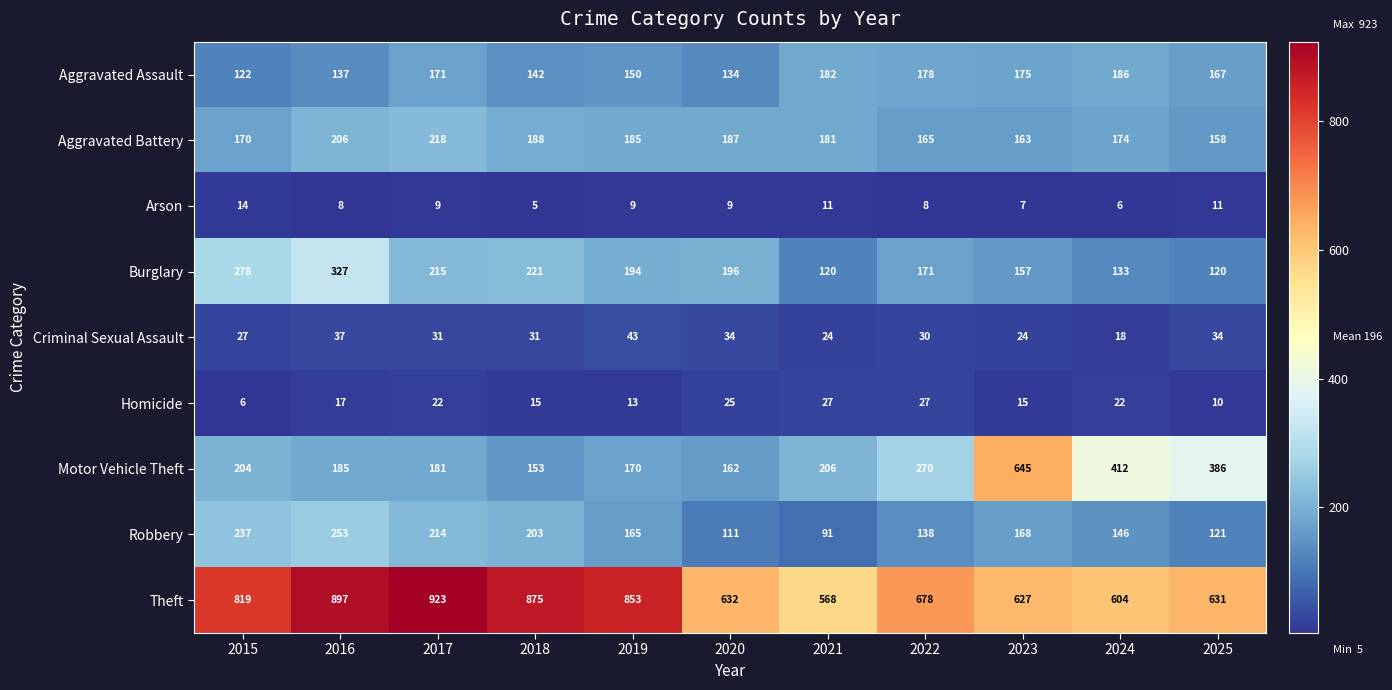

Read the Aggravated Battery value at 2018.

188